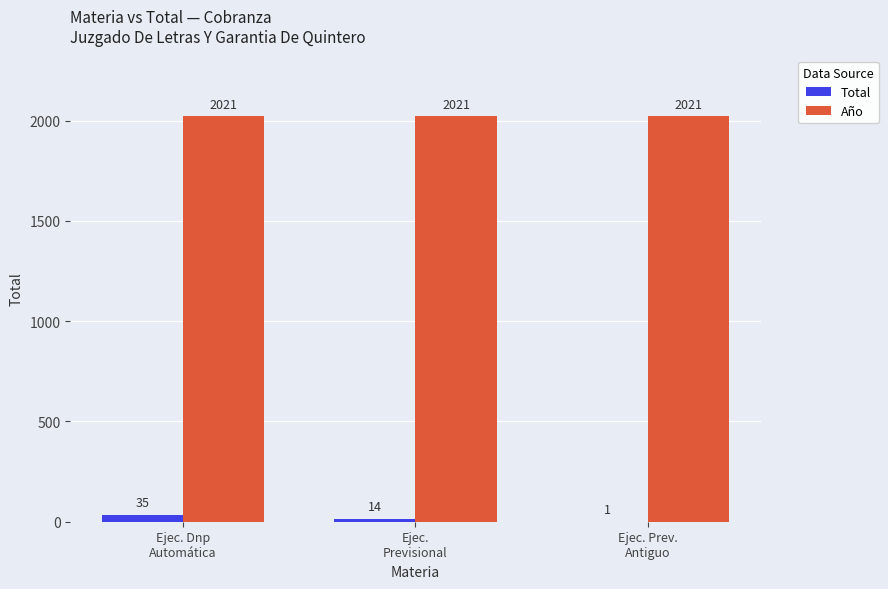

Between Ejec. Dnp
Automática and Ejec.
Previsional, which series saw the biggest shift?

Total